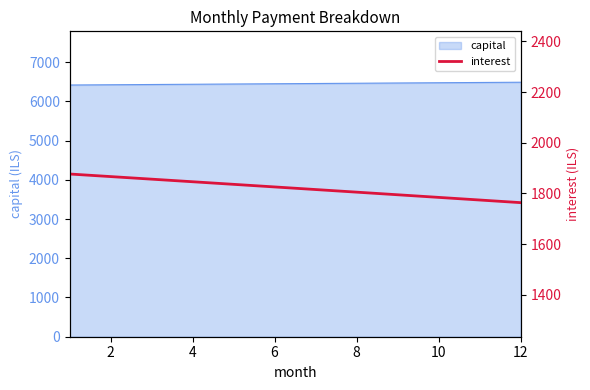

What is the value of the 8th point from the left?

1805.2